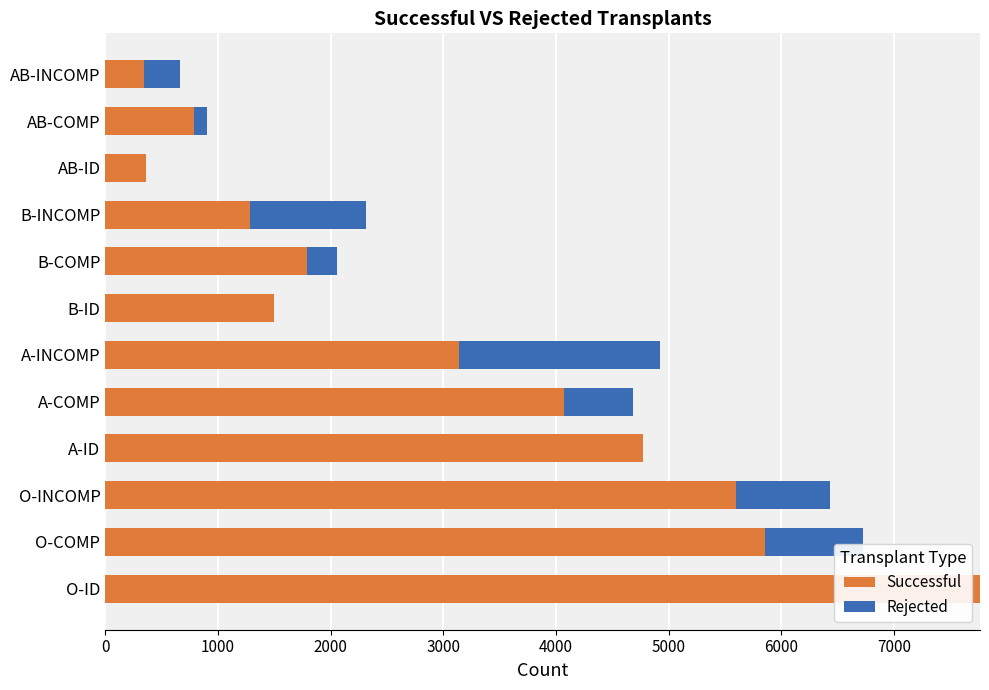

What is the maximum value for Successful?

7762.4